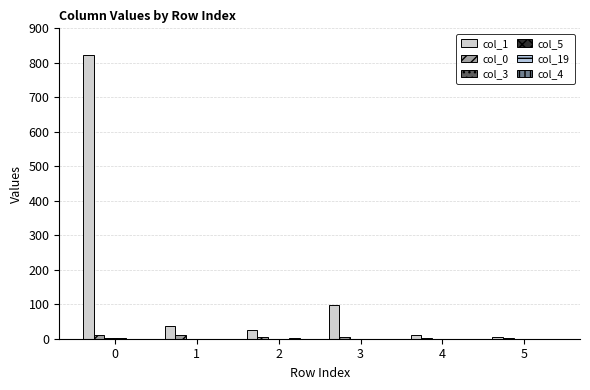

Count the number of data series in this chart.

5